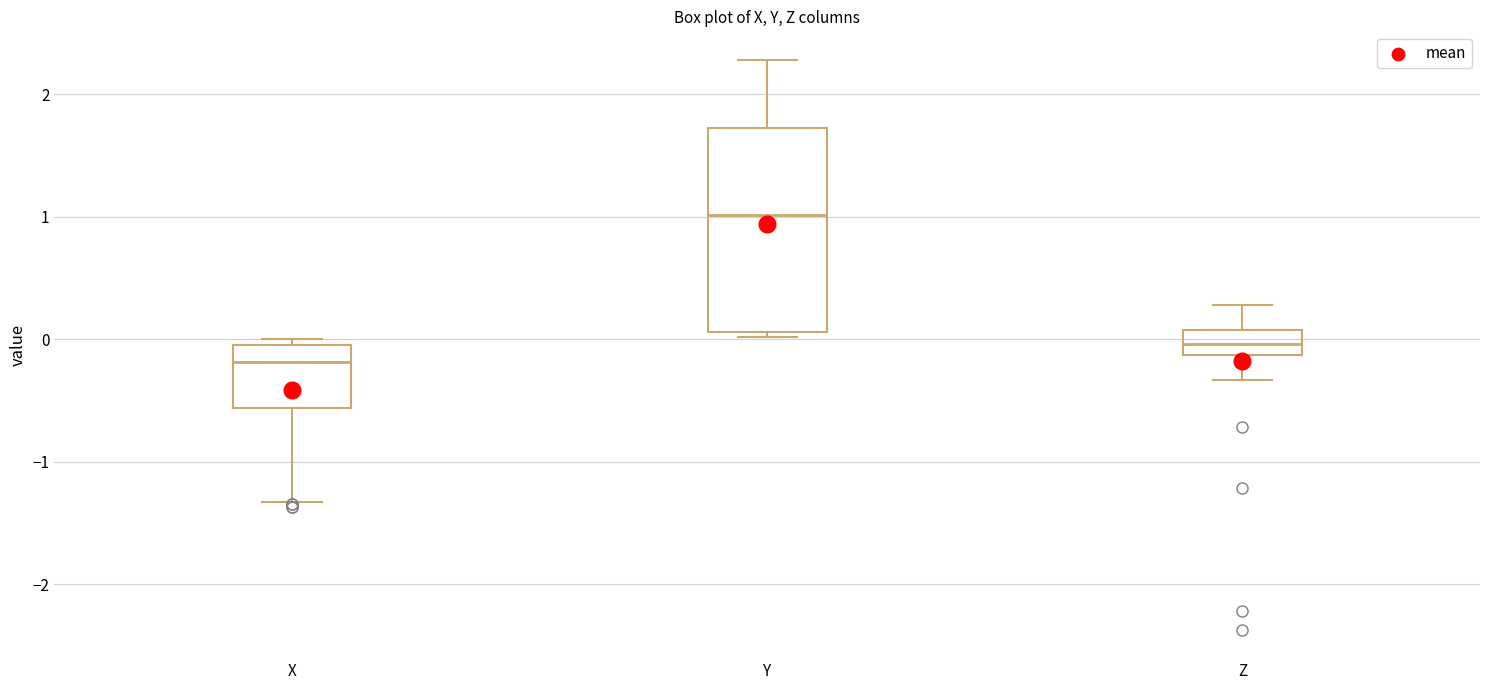

Reading left to right, transcribe this box plot: for each box, give where its median line is, the range the box spans, and where its two whiskers end, as read against the y-axis. The values are not printed on the chart, so give them approximately, as read against the axis.

X: median -0.2, box -0.6 to 0.0, whiskers -1.3 to 0.0 (just above the box's upper edge)
Y: median 1.0, box 0.1 to 1.7, whiskers 0.0 to 2.3
Z: median 0.0, box -0.1 to 0.1, whiskers -0.3 to 0.3